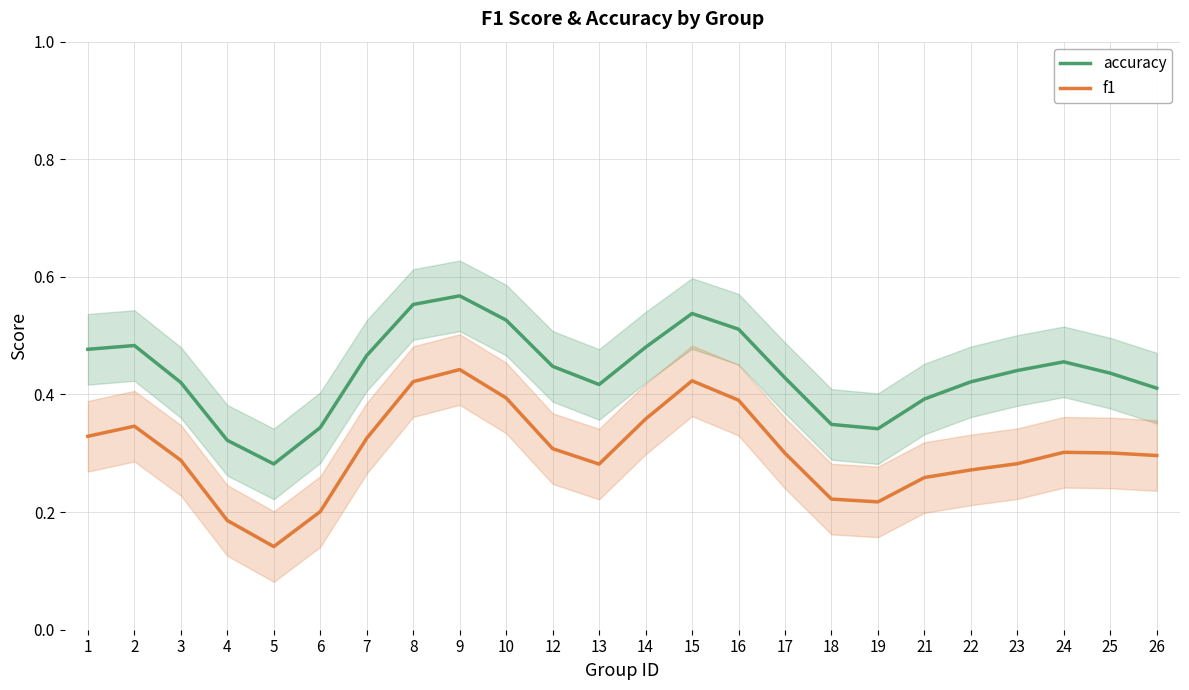

True or false: f1 and accuracy intersect in this chart.

False